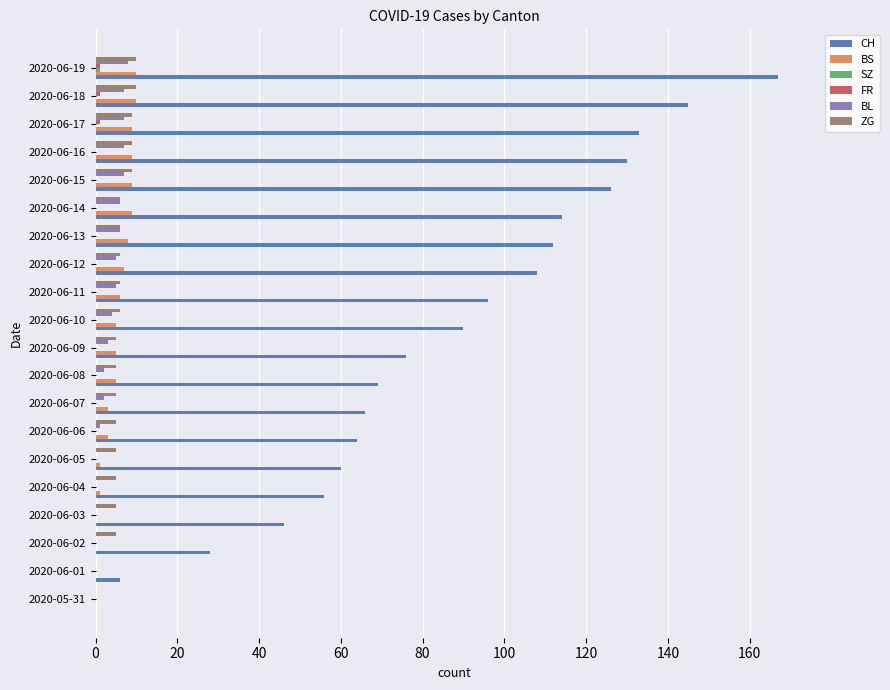

Which series changed the most between 2020-06-08 and 2020-06-13?

CH